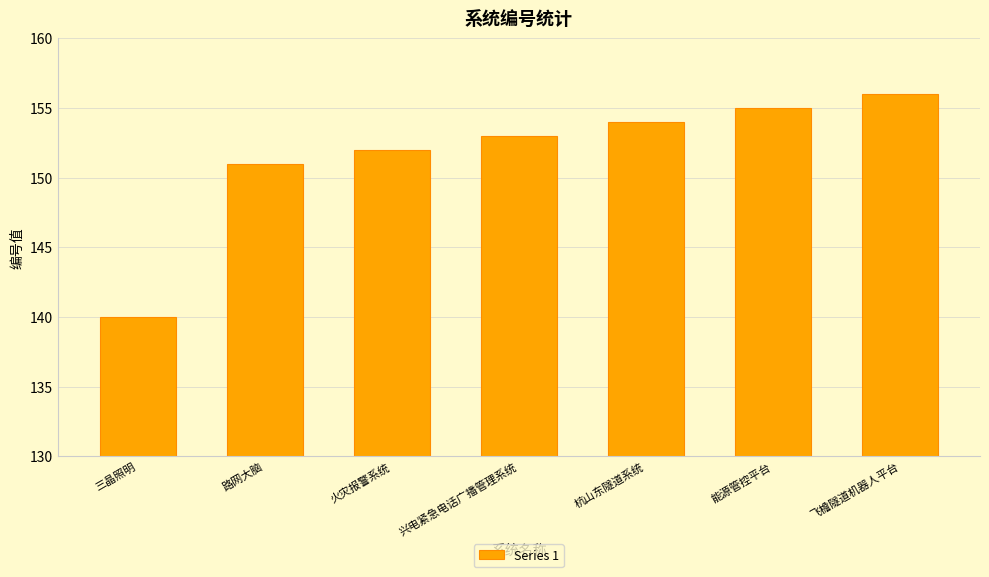

What is the label of the 2nd bar from the left?

路网大脑